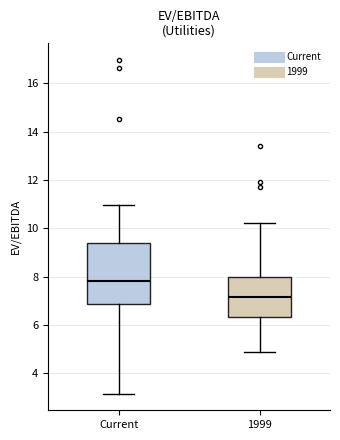

Which box has the highest median line?

Current